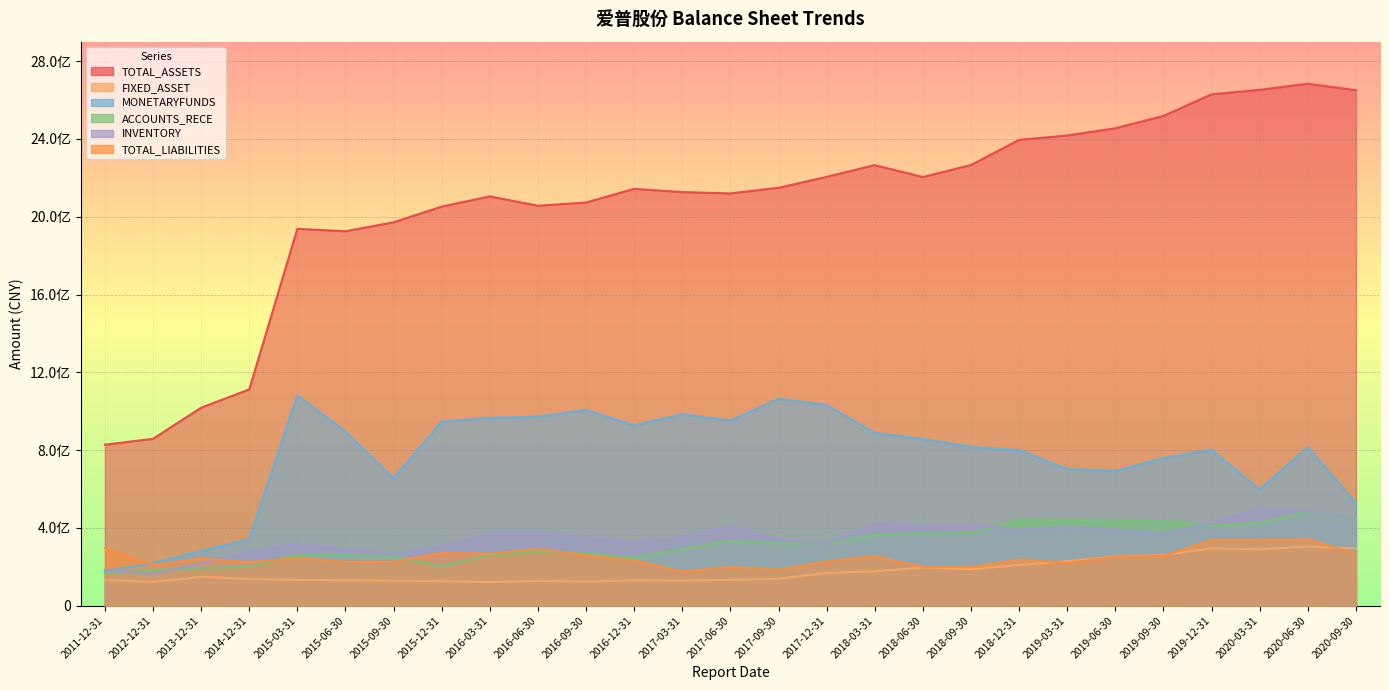

Between 2015-06-30 and 2015-12-31, which is larger?

2015-12-31